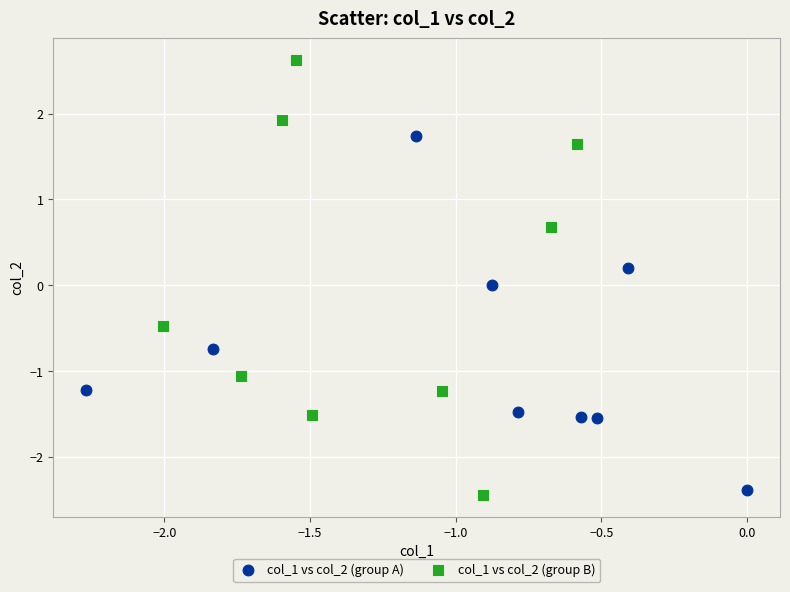

Which series contains the highest Y value?

col_1 vs col_2 (group B)